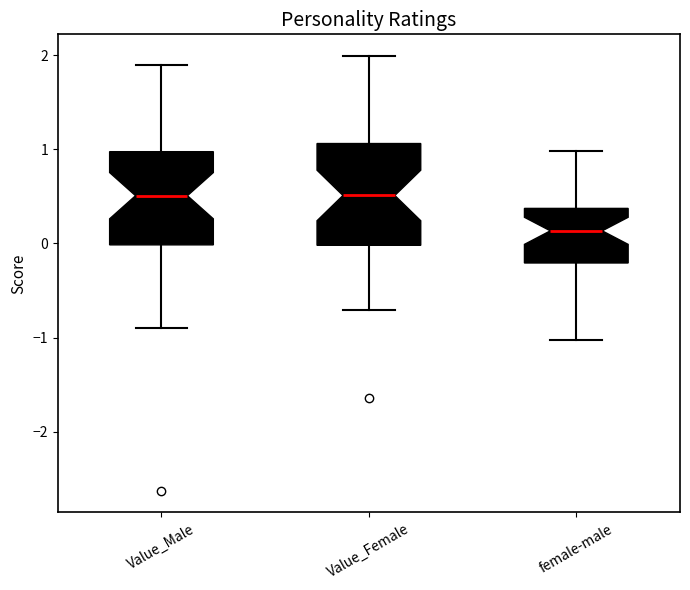

Reading left to right, read every box against the y-axis: the position of its median line, the range the box covers, and the ends of its whiskers. The values are not printed on the chart, so give them approximately, as read against the axis.

Value_Male: median 0.5, box 0.0 to 1.0, whiskers -0.9 to 1.9
Value_Female: median 0.5, box 0.0 to 1.1, whiskers -0.7 to 2.0
female-male: median 0.1, box -0.2 to 0.4, whiskers -1.0 to 1.0